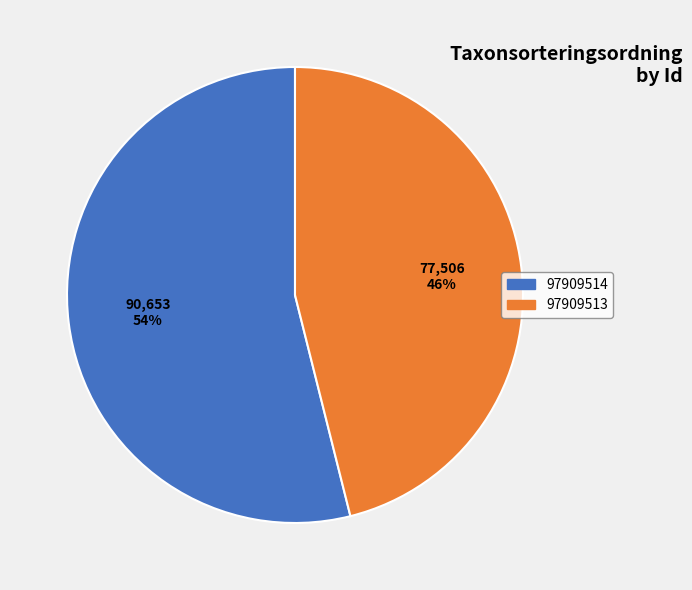

What is the majority slice?

97909514